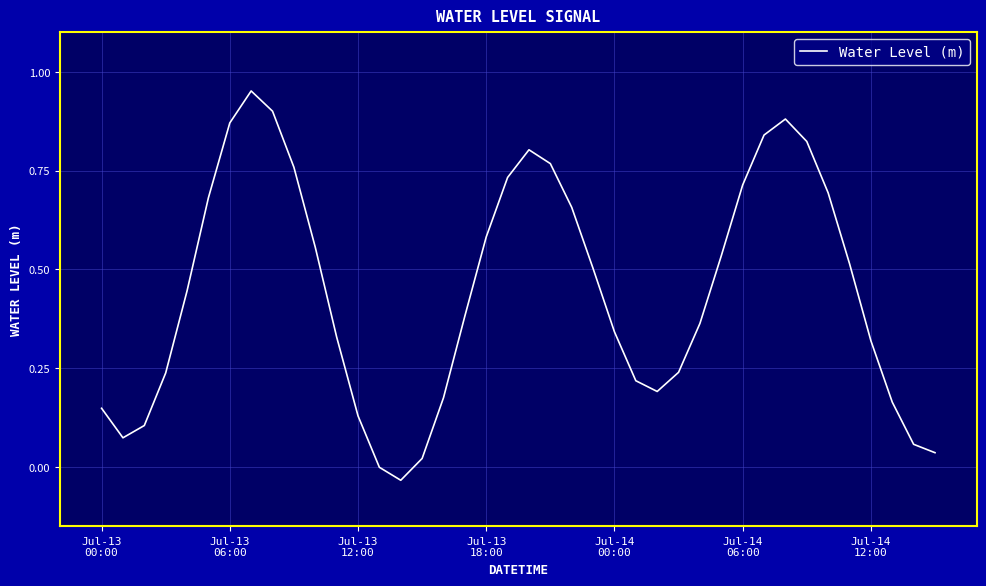

How many interior local valleys (lower than both neighbors) does the data have?

3